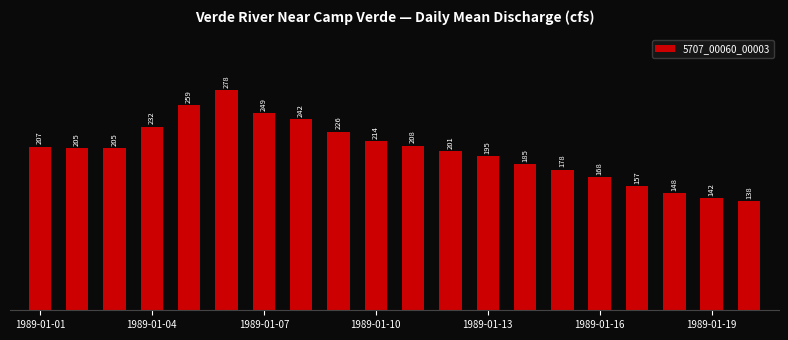

How many bars are there in total?

20